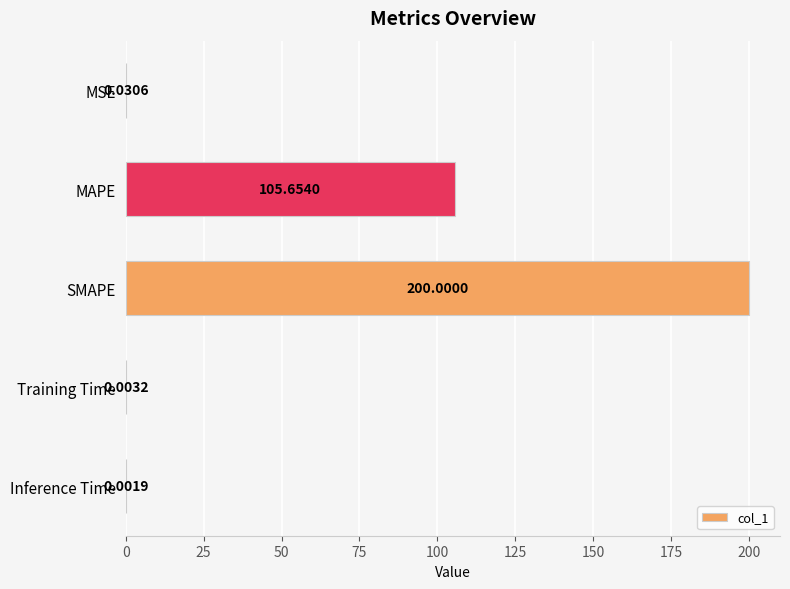

Are the bars horizontal?

Yes